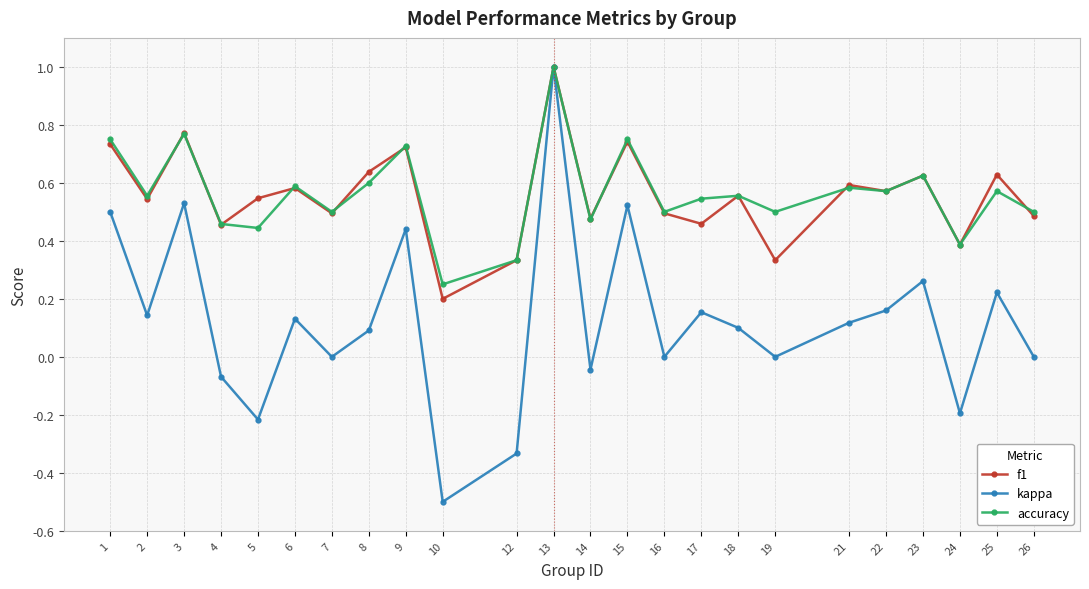

Which series ends up on top after the final intersection of accuracy and f1?

accuracy